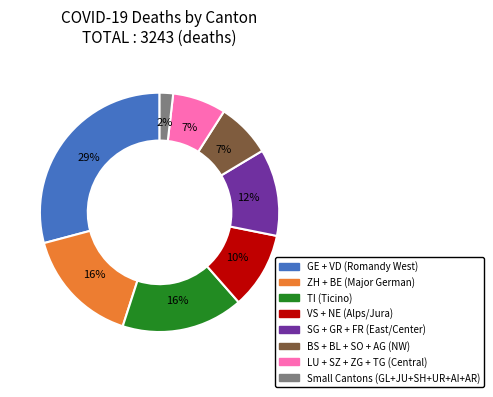

Do TI (Ticino) and BS + BL + SO + AG (NW) together represent more than half of the pie?

No